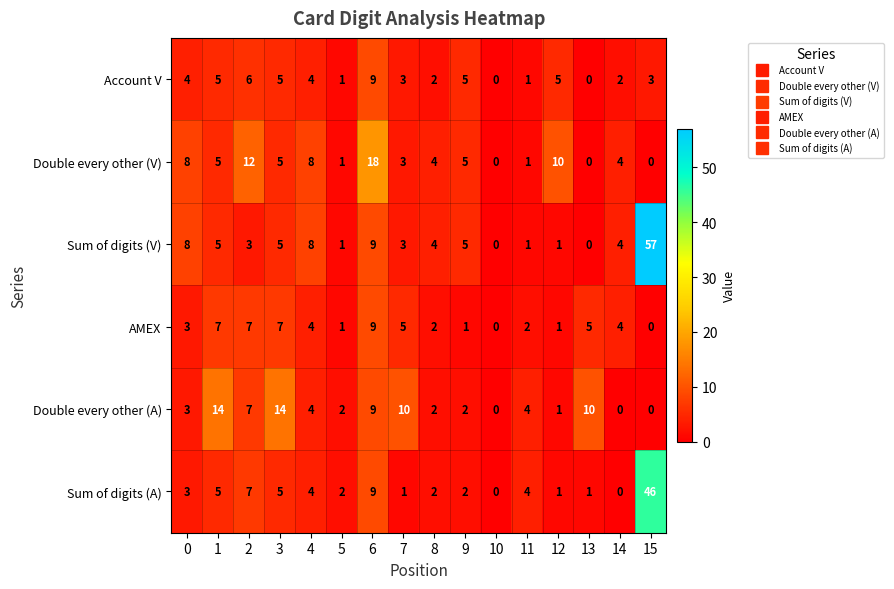

How many data points in Double every other (A) are less than 4?

8